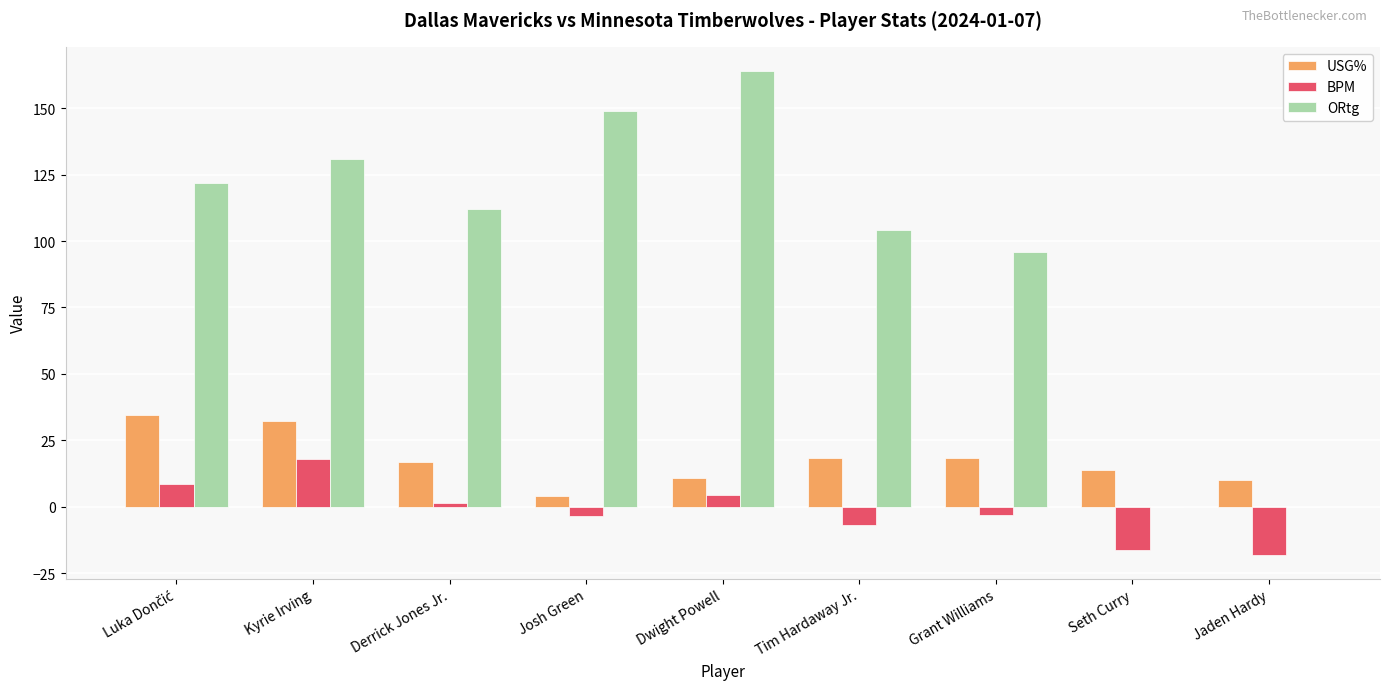

Which series has the largest total across all categories?

ORtg